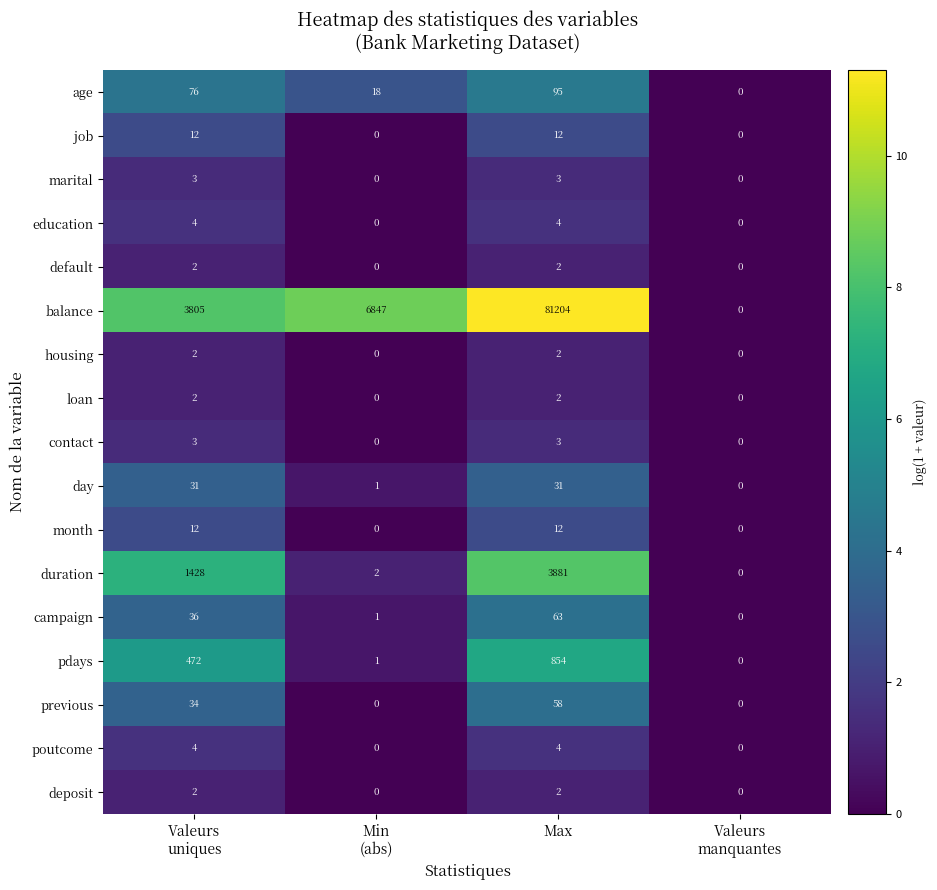

What is the maximum value shown in the chart?

81204